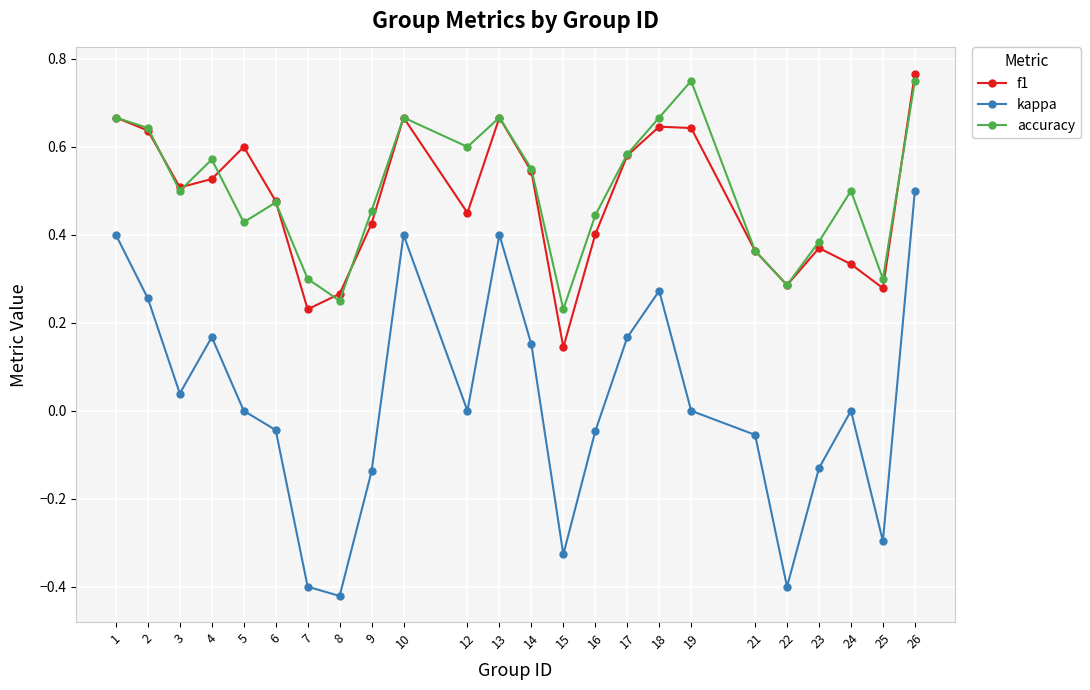

How many series are shown in this chart?

3